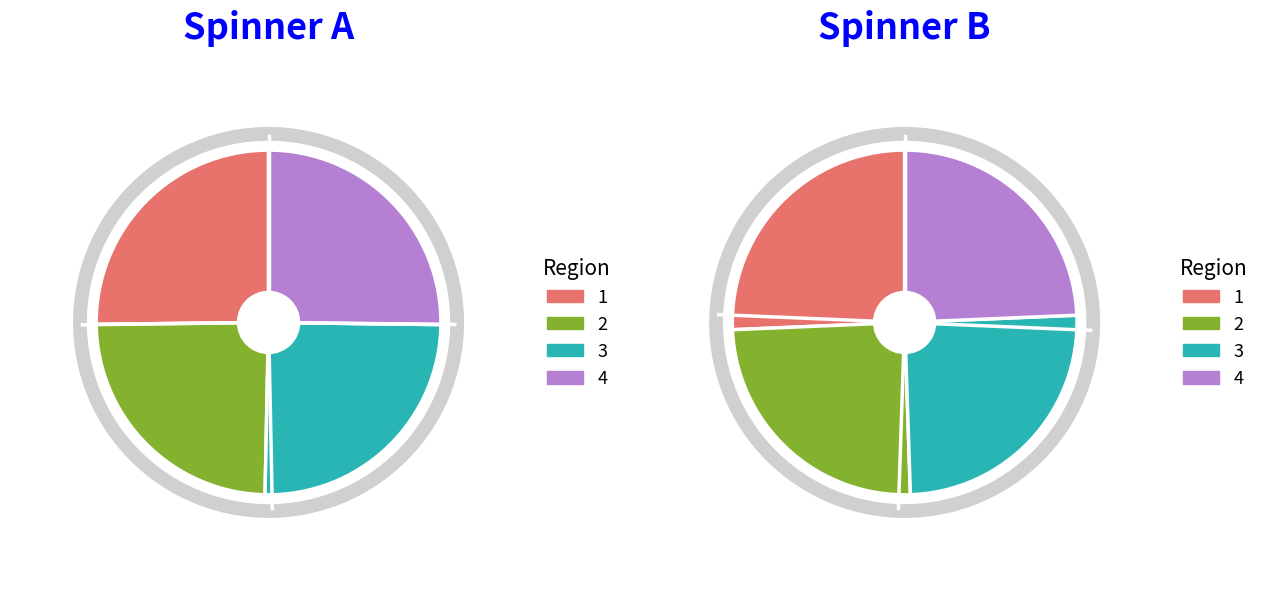

To the nearest percent, what is the difference between the largest and smallest slice percentages?

1%